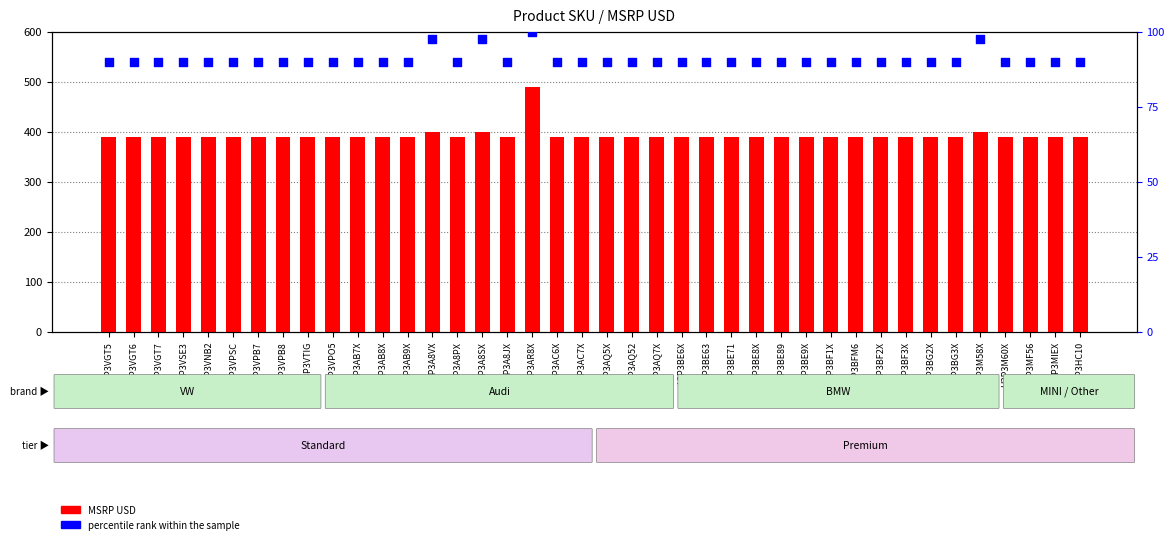

At how many categories does at least one series exceed 119?

40